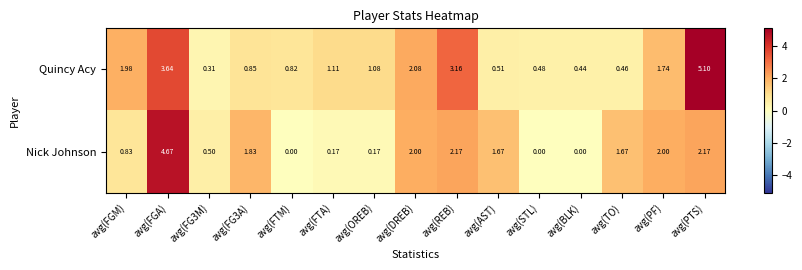

At which label does Nick Johnson reach its peak?

avg(FGA)